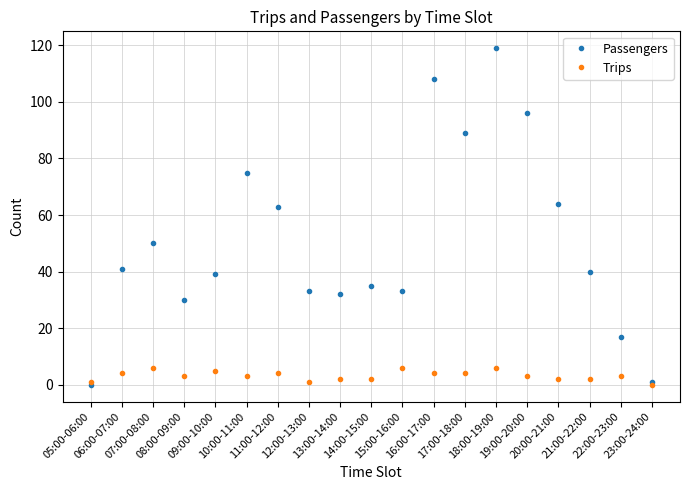

Does the chart have visible grid lines?

Yes